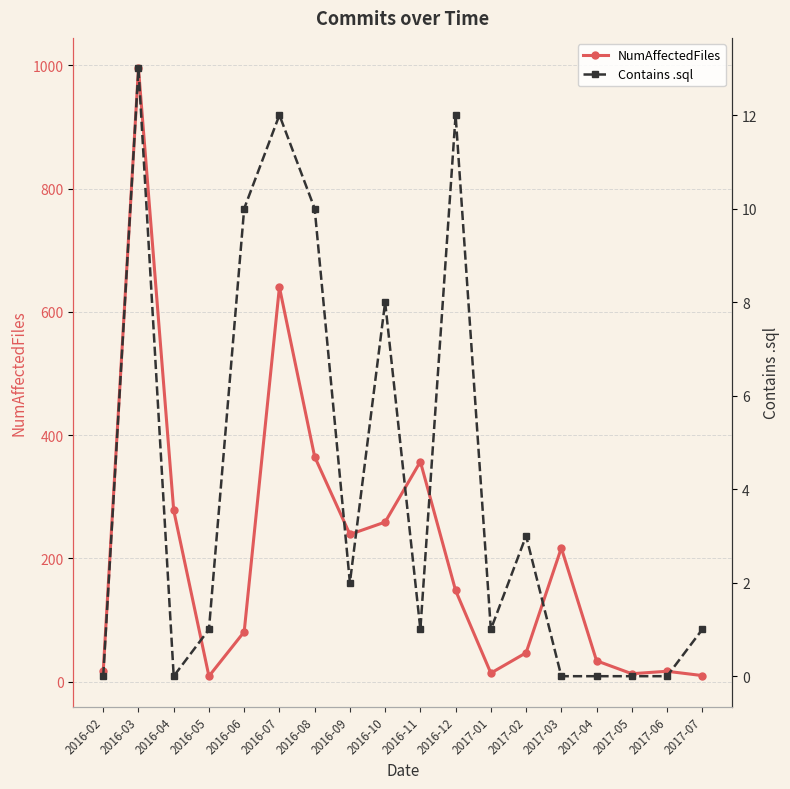

At which label does NumAffectedFiles first exceed 148?

2016-03